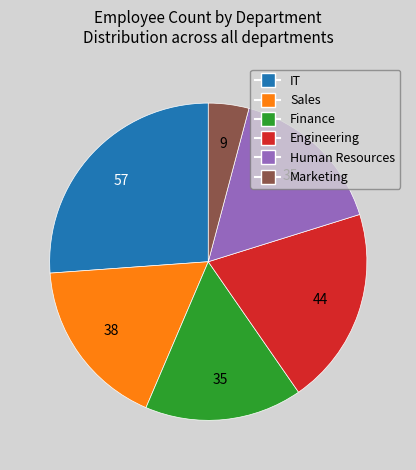

How many slices are in this pie chart?

6